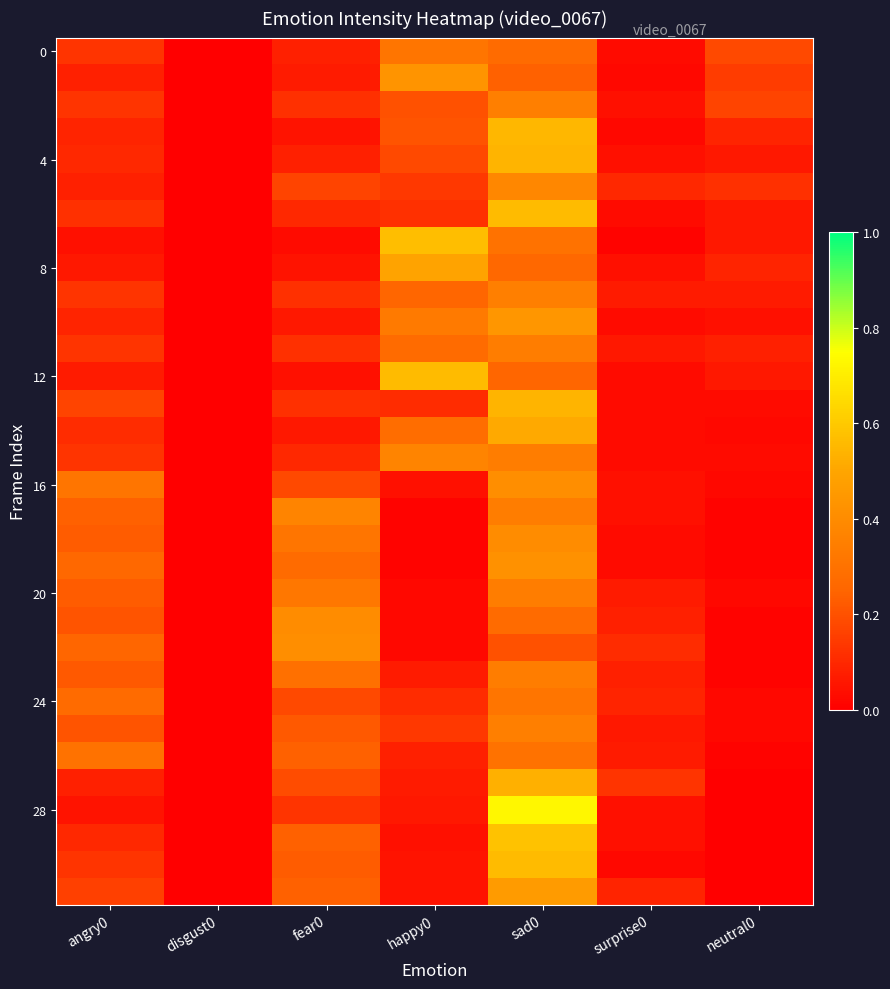

Which has a higher value, surprise0 or angry0?

angry0